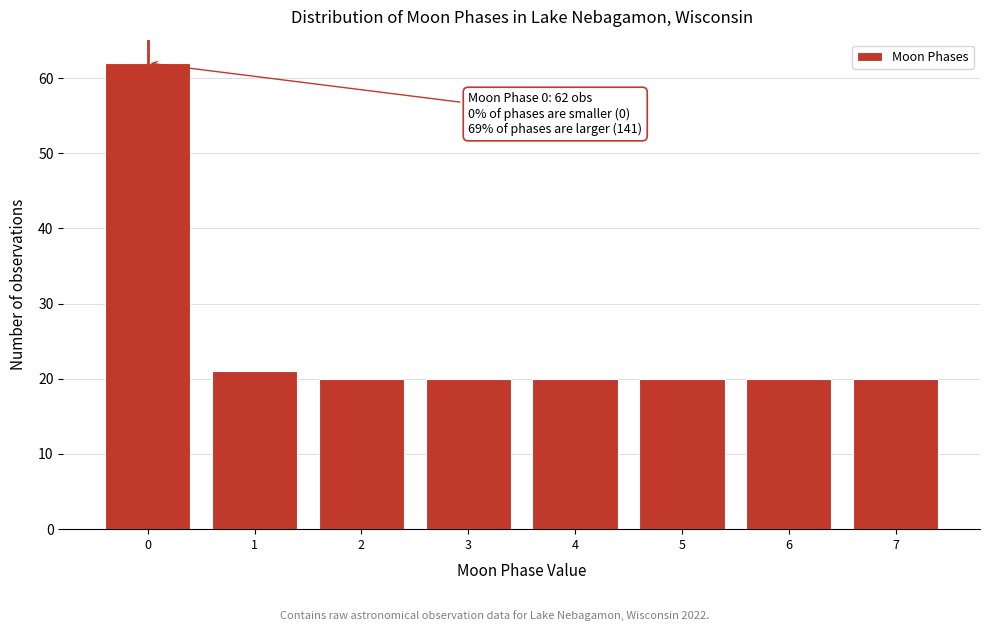

Reading right to left, what are all the values shown in this chart?

7=20	6=20	5=20	4=20	3=20	2=20	1=21	0=62